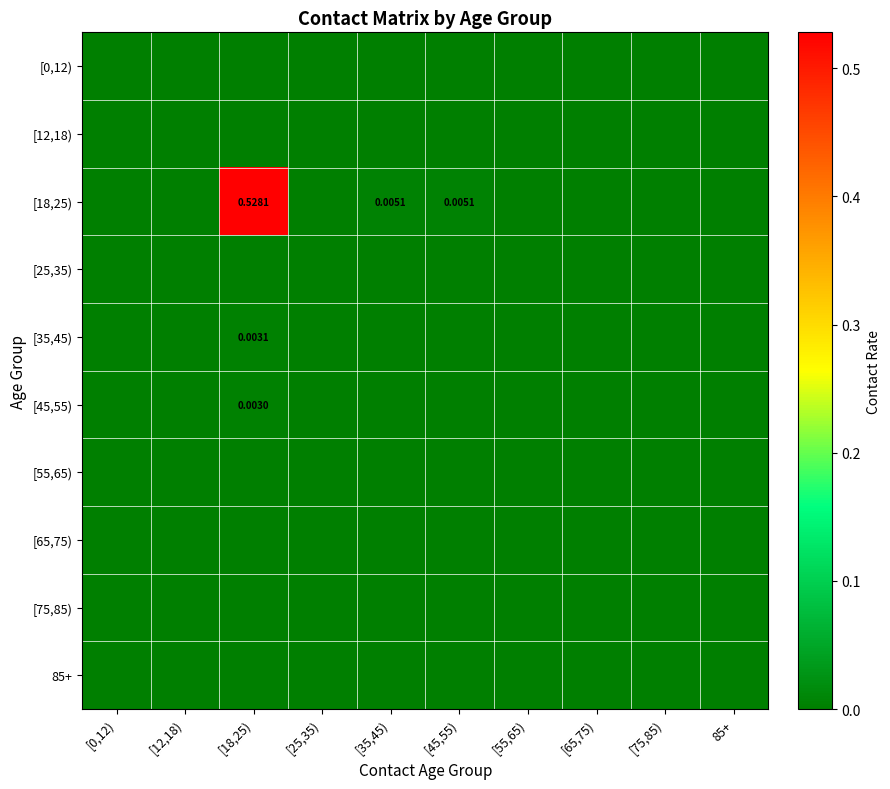

What is the greatest value displayed?

0.5